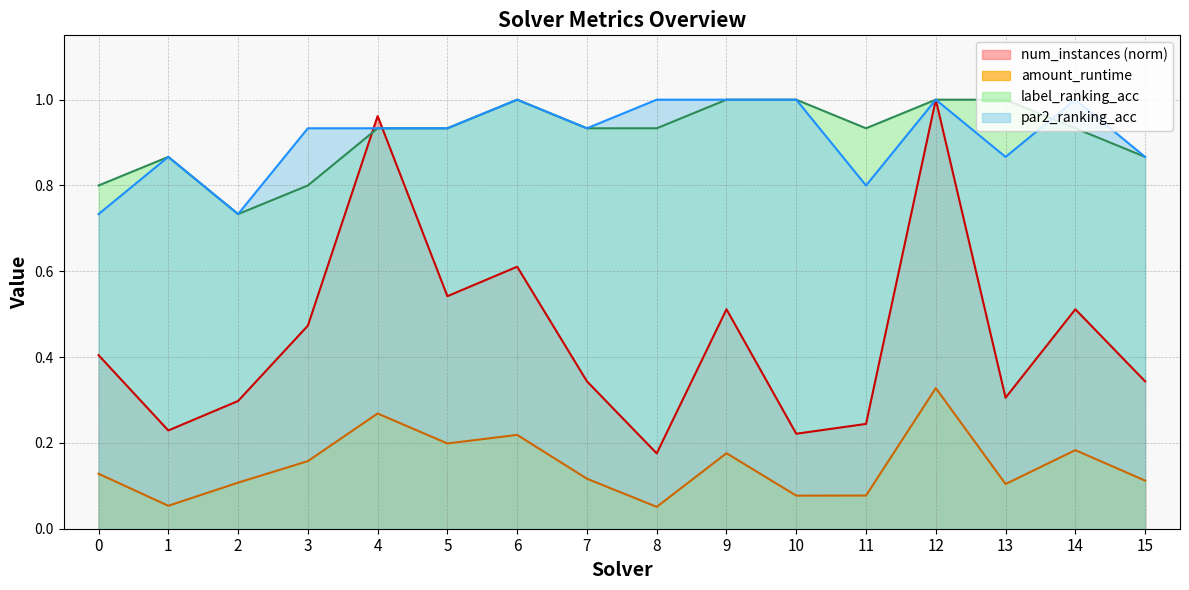

How many data points does each series have?

16